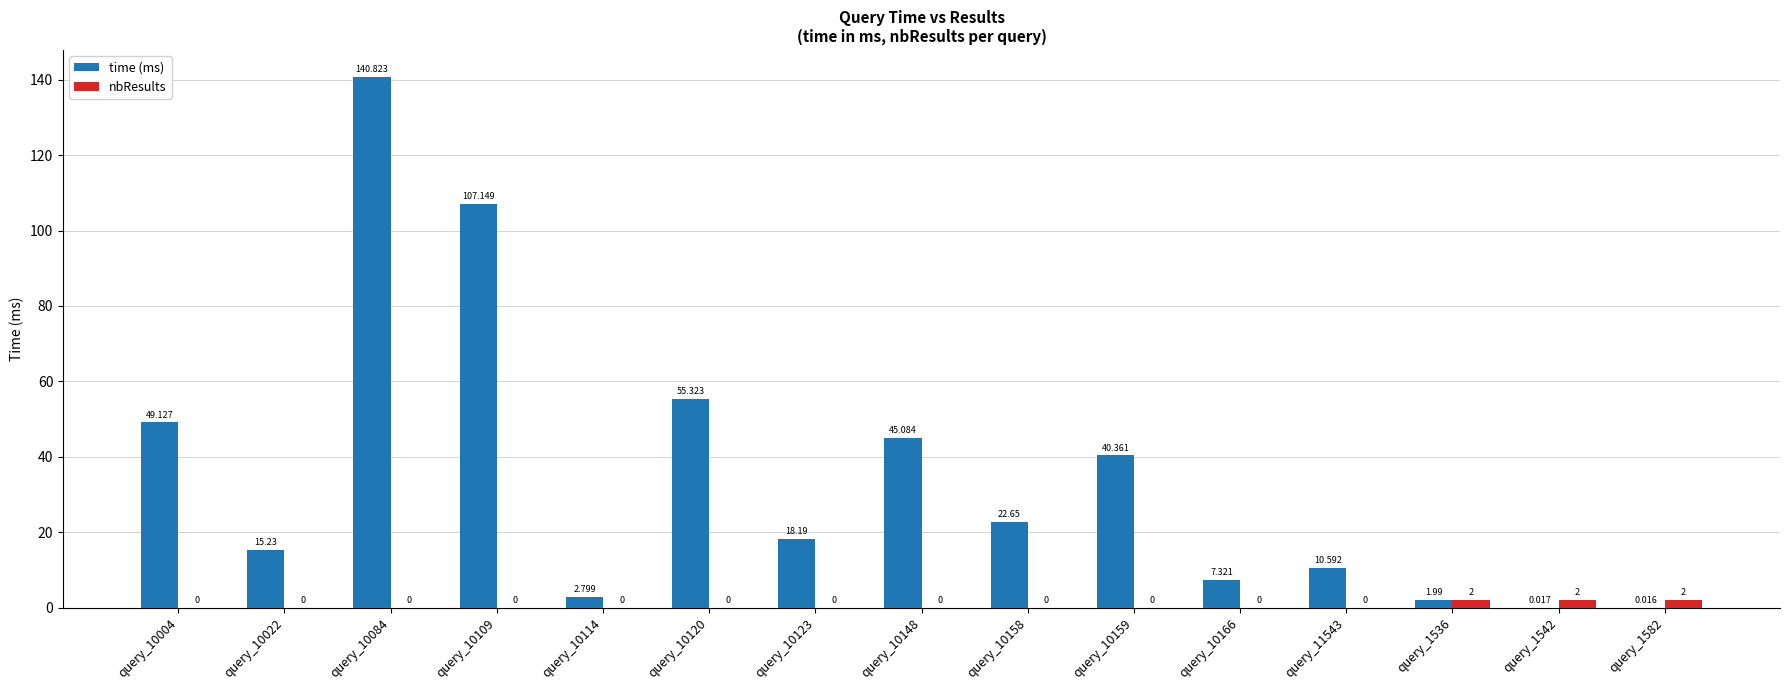

Which series changed the most between query_10114 and query_1536?

nbResults